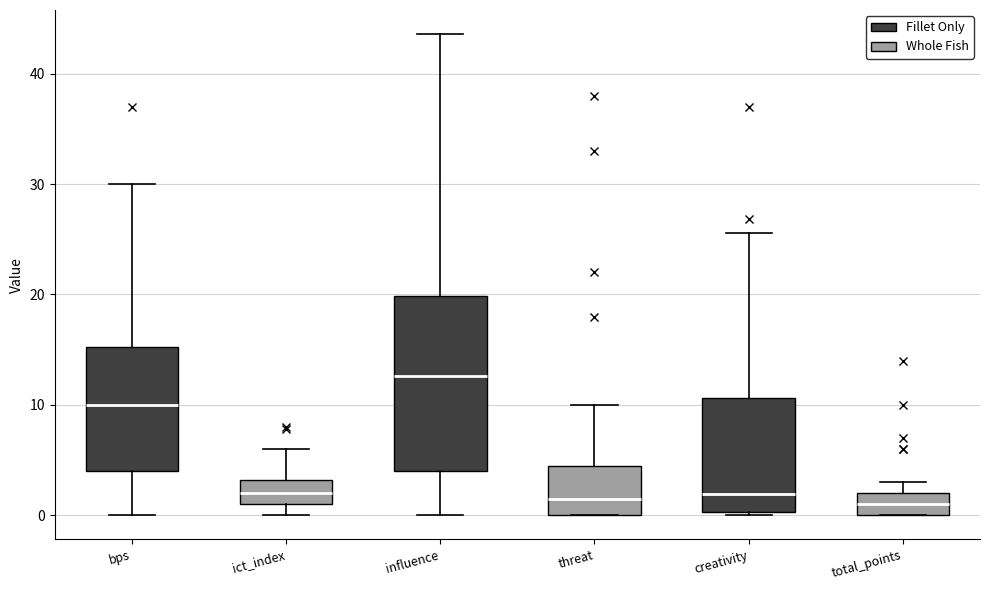

Comparing the boxes themselves (not the whiskers), which one is the tallest?

influence (Fillet Only)